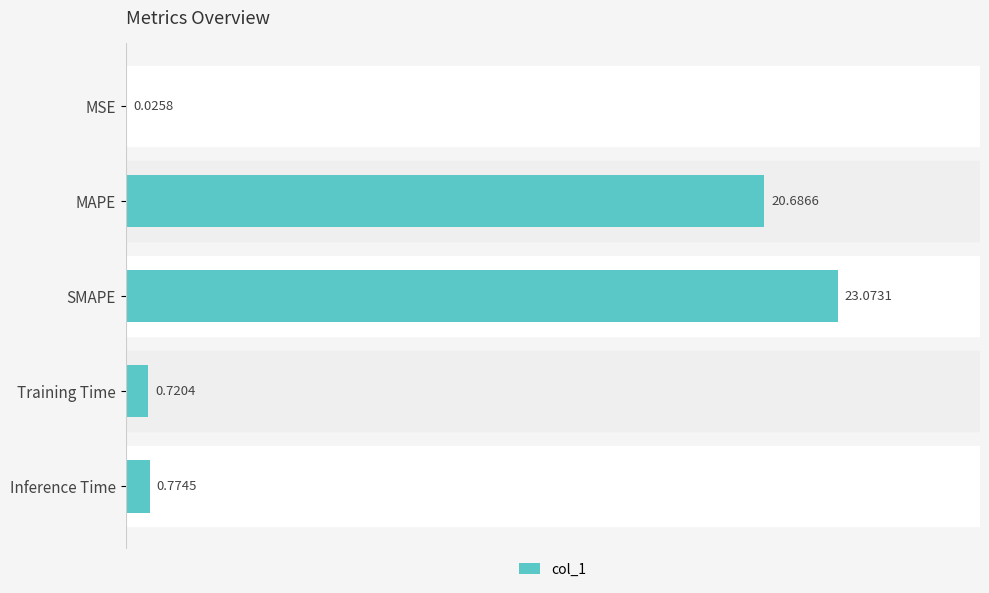

At which category does the chart reach its peak across all series?

SMAPE